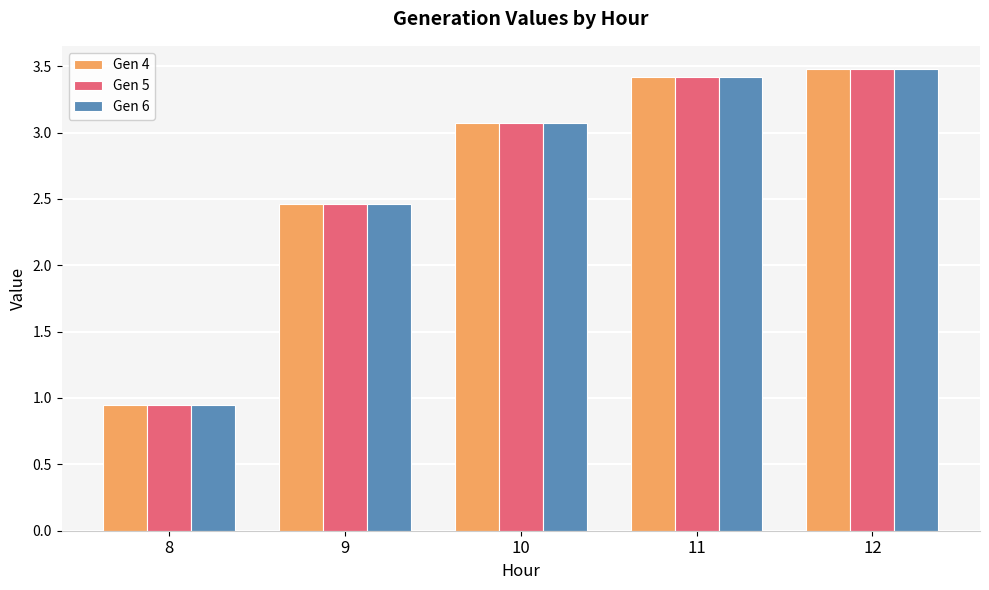

What is the average value of the Gen 5 series?

2.7